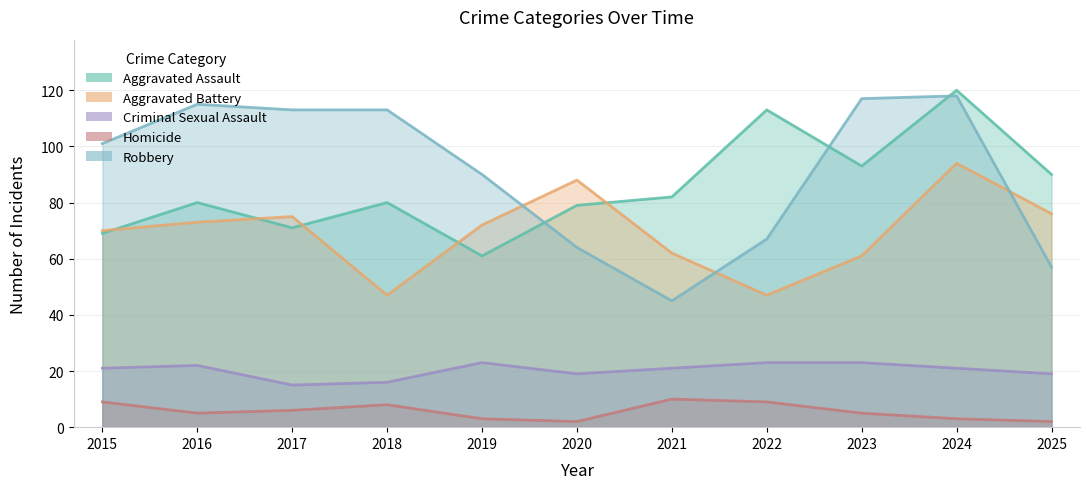

List the series in order of their peak value, lowest first.

Homicide, Criminal Sexual Assault, Aggravated Battery, Robbery, Aggravated Assault